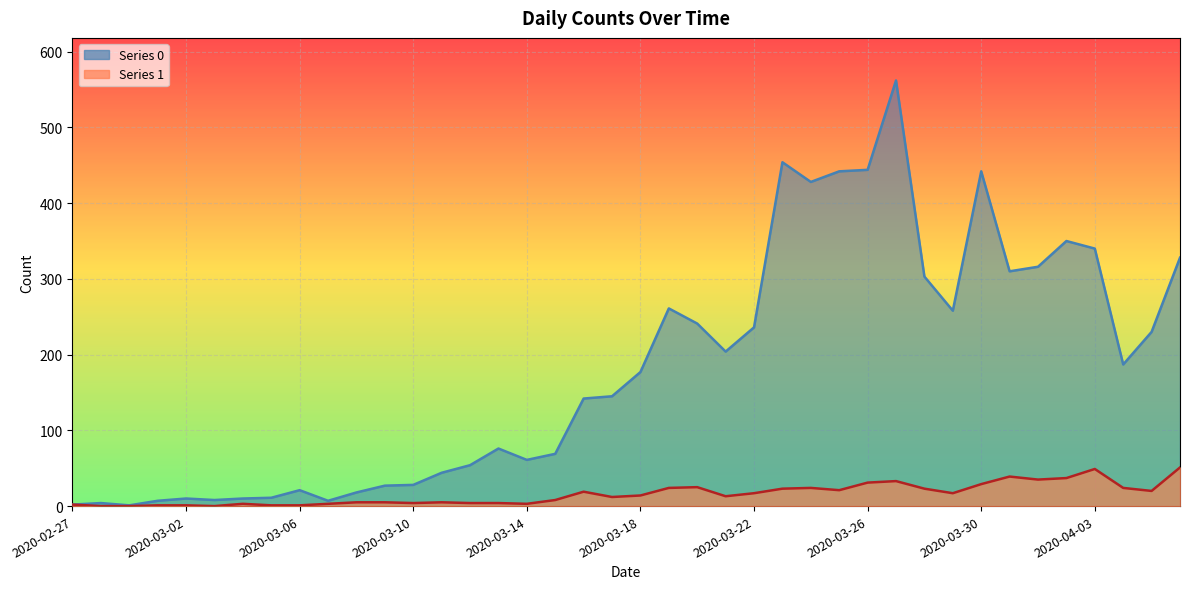

At 2020-03-04, list the series in order from smallest to largest.

1, 0